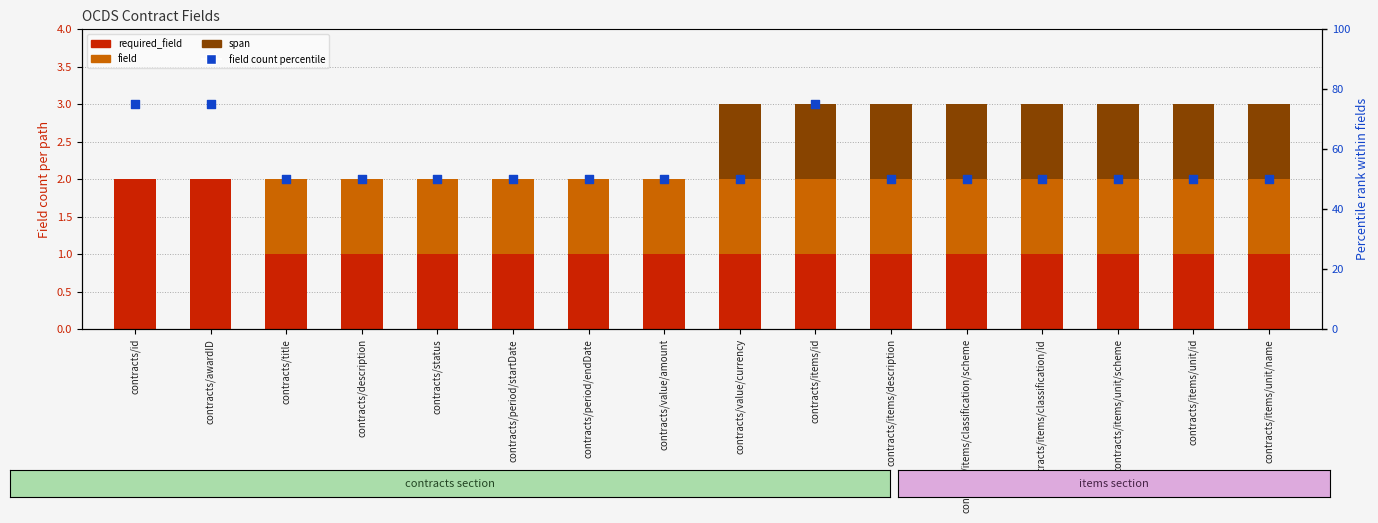

Which series has the widest spread of Y values?

field count percentile